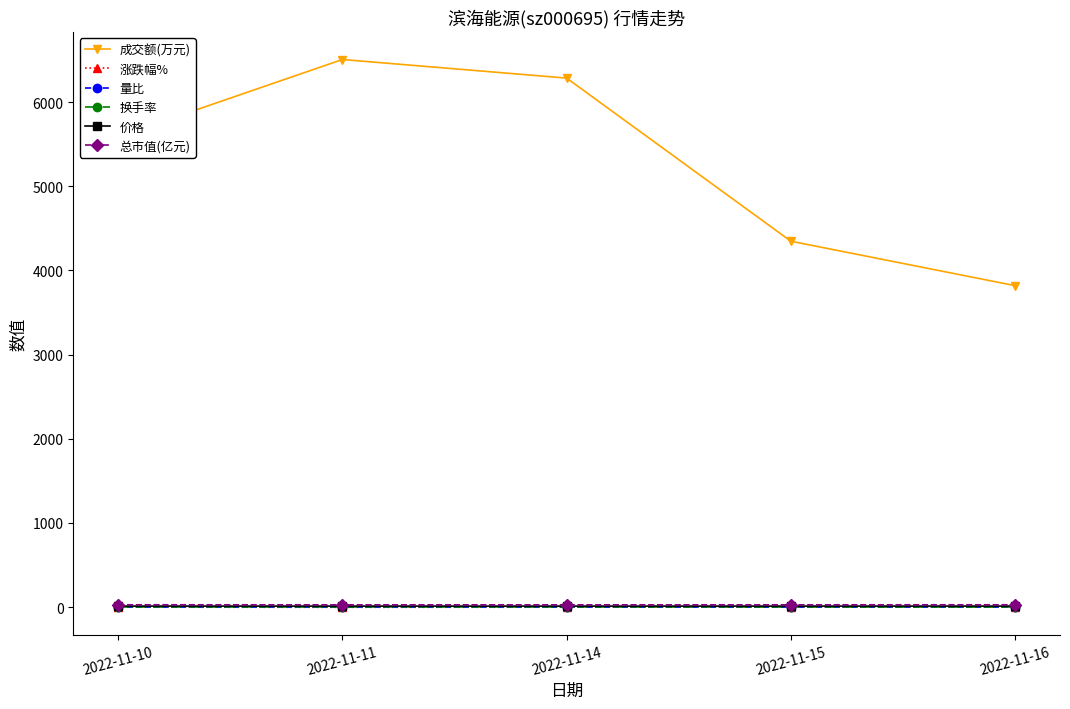

Which series has the largest range (max minus min)?

成交额(万元)